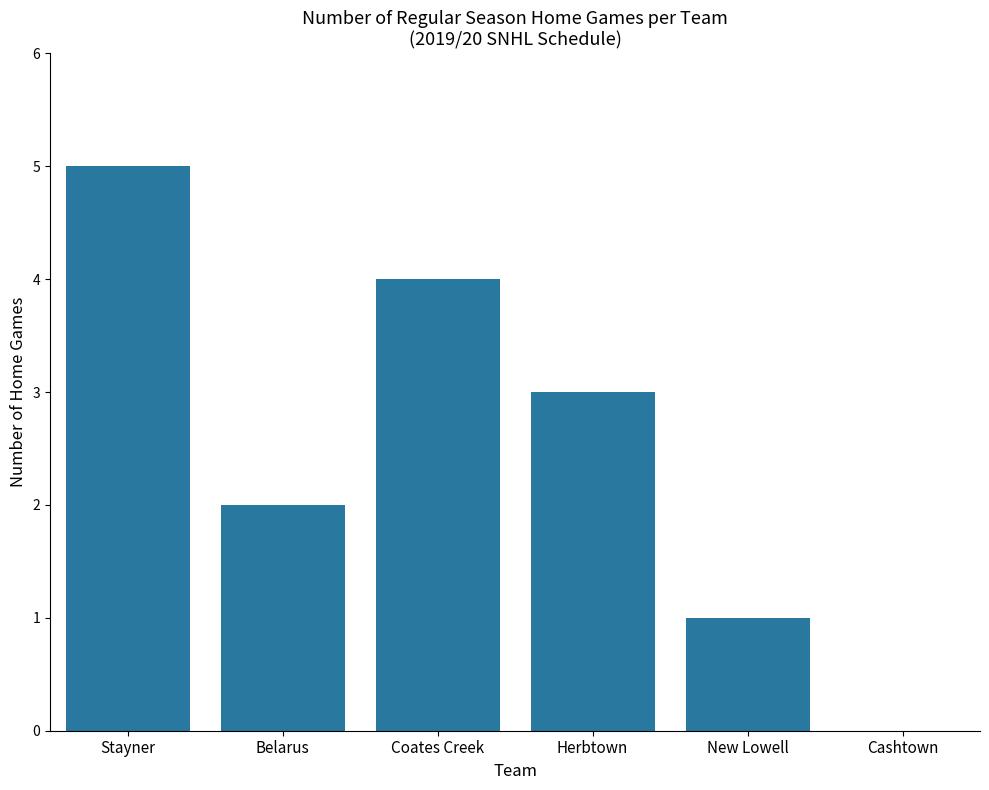

Reading left to right, what are all the values shown in this chart?

Stayner=5	Belarus=2	Coates Creek=4	Herbtown=3	New Lowell=1	Cashtown=0